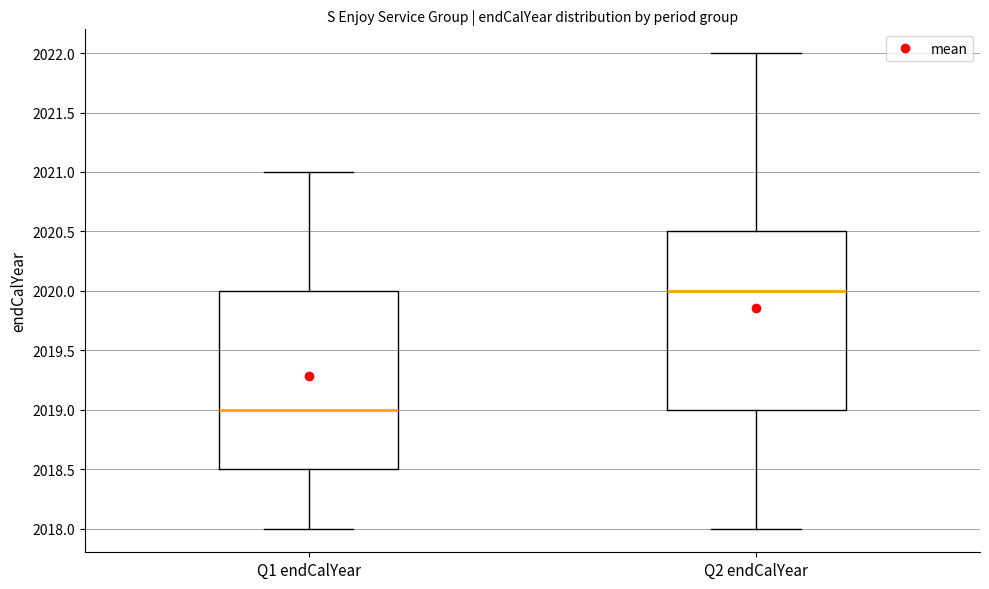

Where does the upper whisker of the box for Q2 endCalYear end on the y-axis? The values are not printed on the chart, so give them approximately, as read against the axis.

2022.0